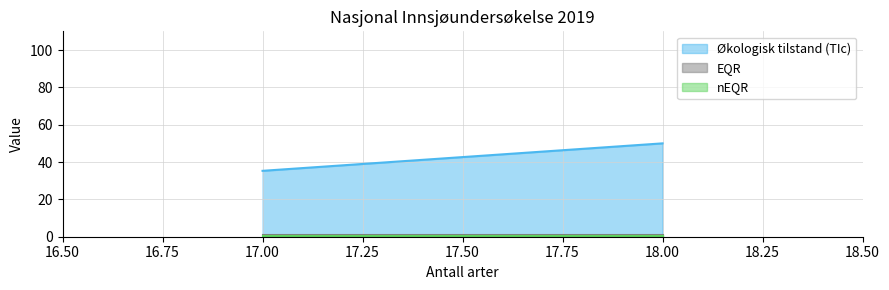

Reading left to right, what are all the values shown in this chart?

Økologisk tilstand (TIc): 17=35.3	18=50.0
EQR: 17=0.8	18=0.8
nEQR: 17=0.5	18=0.5